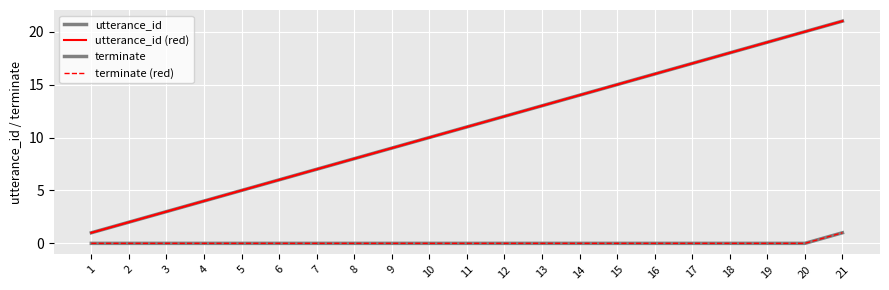

Does the chart have visible grid lines?

Yes